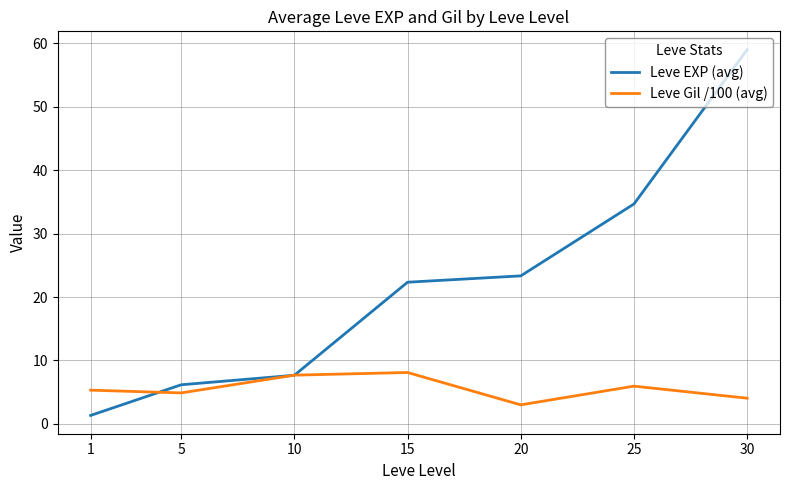

What is the maximum value for Leve Gil /100 (avg)?

8.1